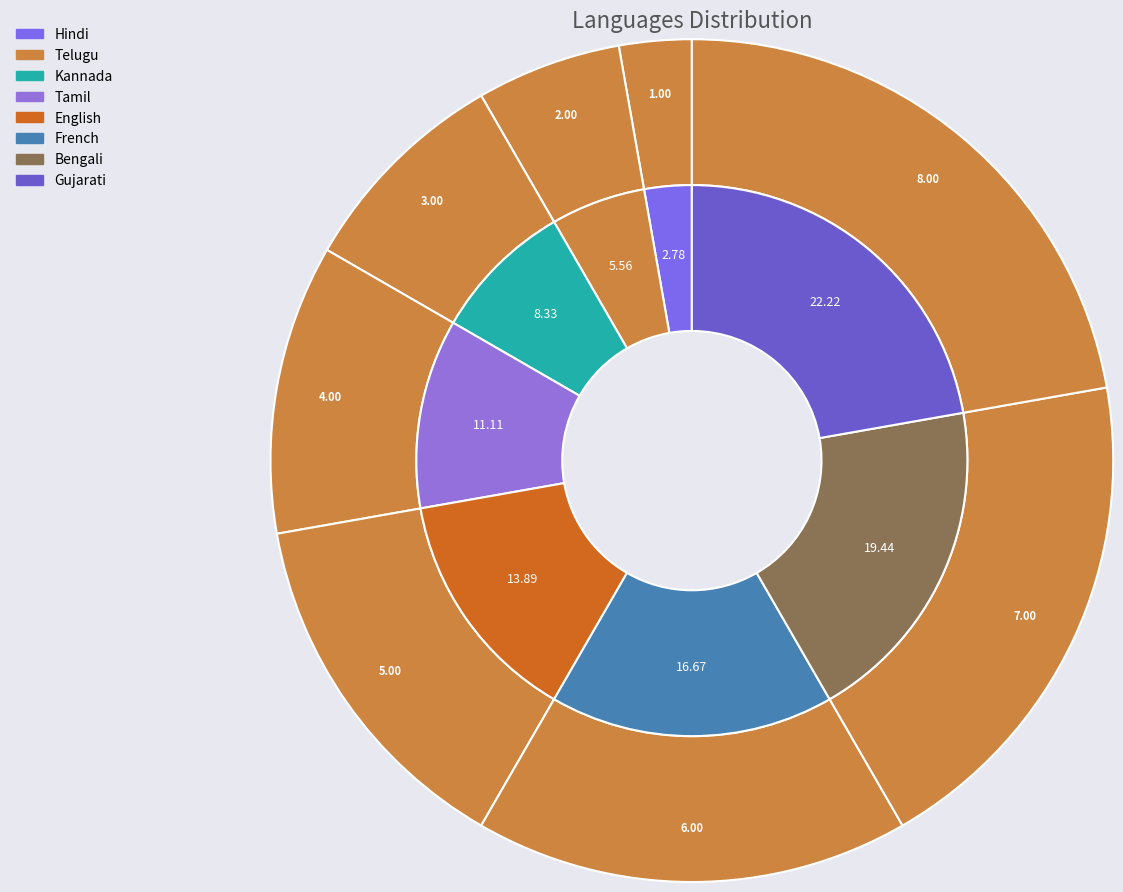

To the nearest percent, what is the combined percentage of Tamil and Hindi?

14%